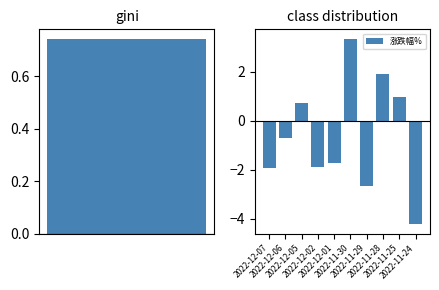

How many values exceed 0?

4